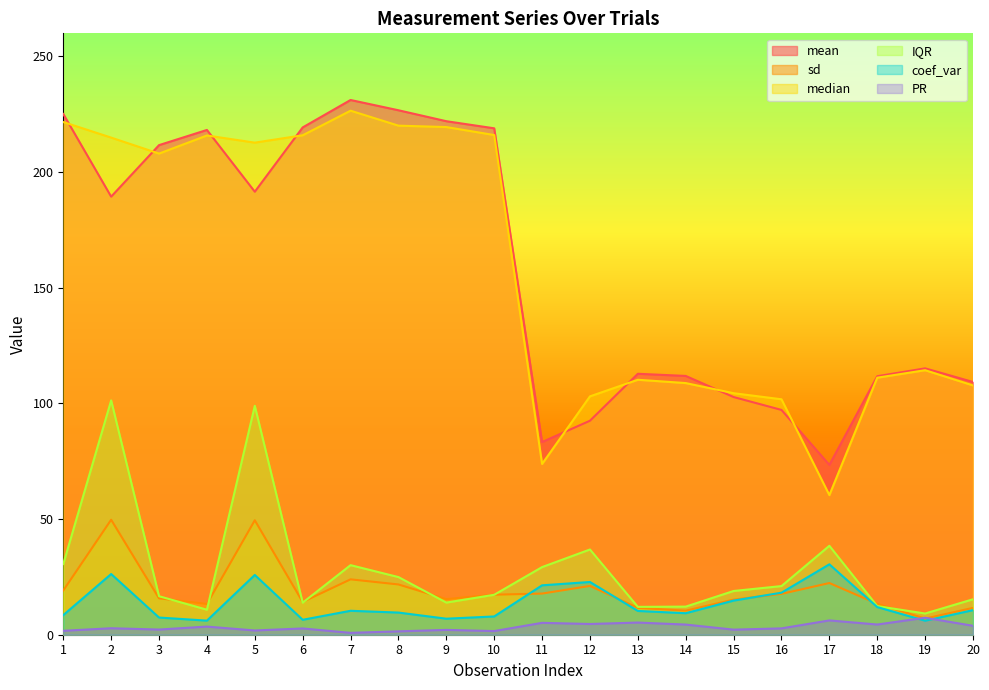

Rank the categories by coef_var value from lowest to highest.

19, 4, 6, 9, 3, 10, 1, 14, 8, 13, 7, 20, 18, 15, 16, 11, 12, 5, 2, 17